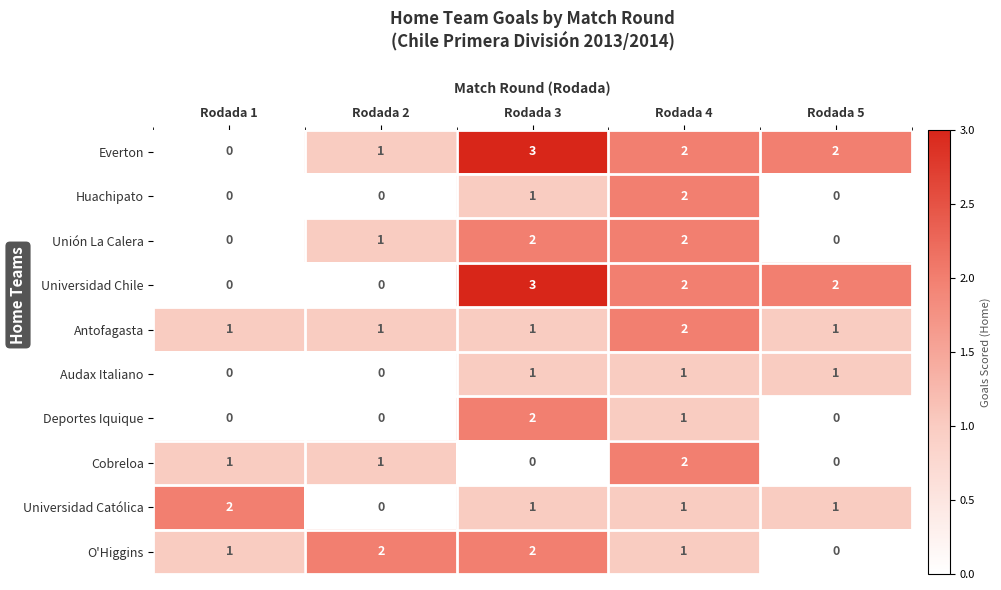

Which series has the largest total across all categories?

Everton